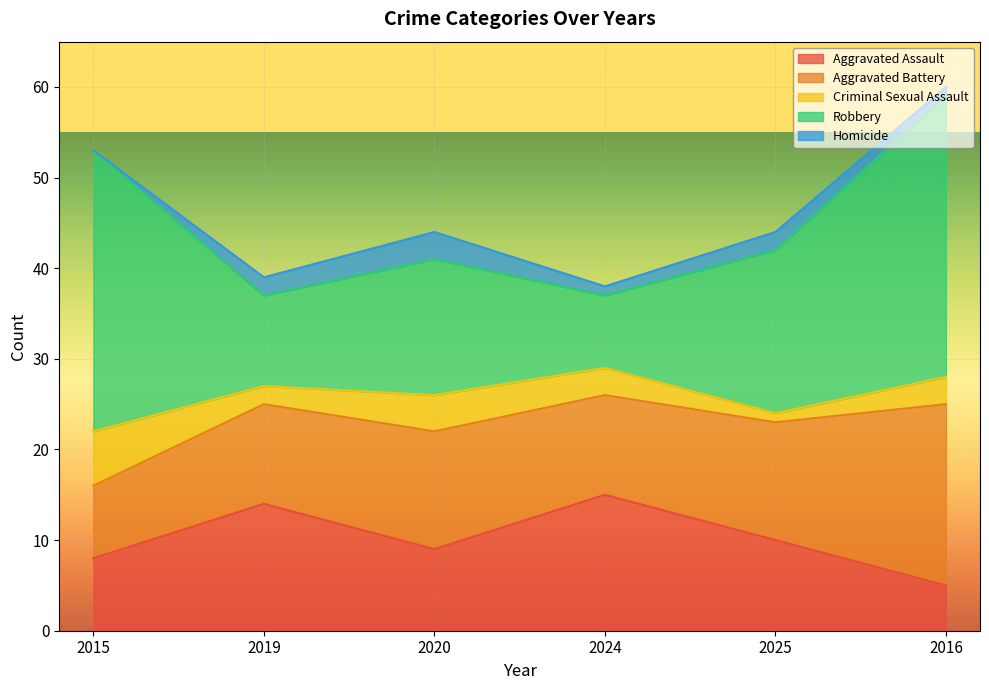

How many Aggravated Battery values are between 11 and 13?

4